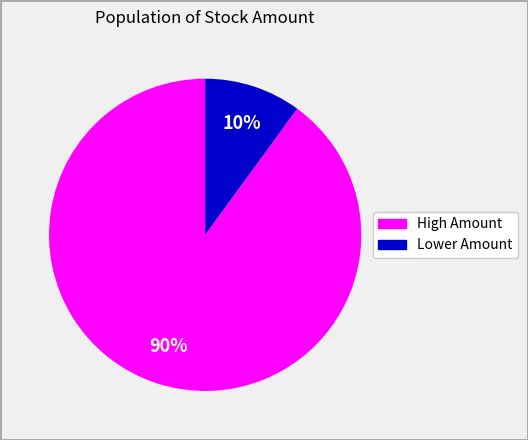

Is there any slice that represents more than half of the pie?

Yes